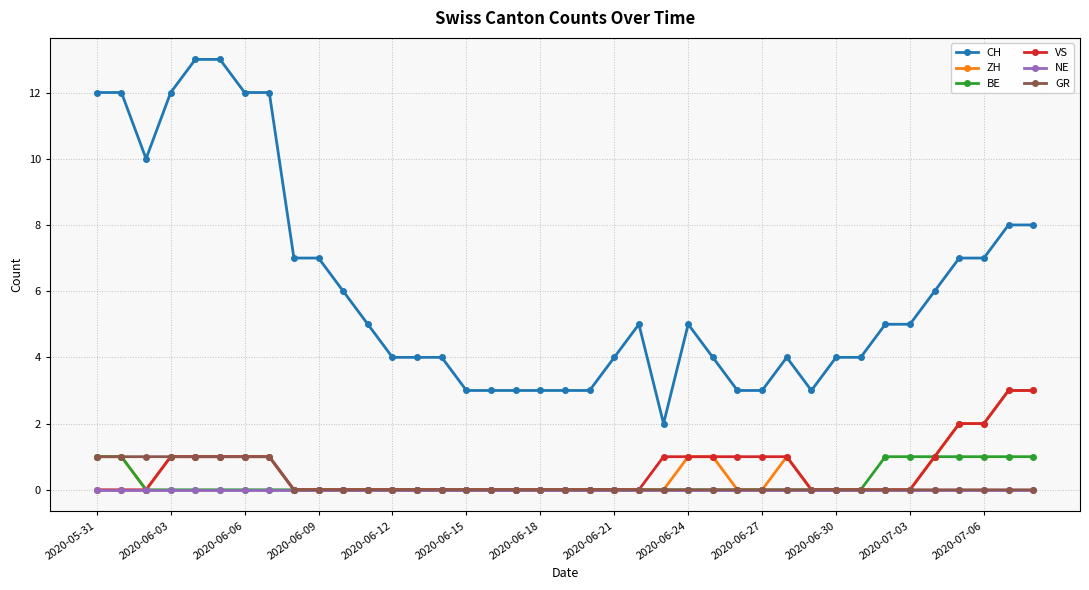

Which series has the largest range (max minus min)?

CH